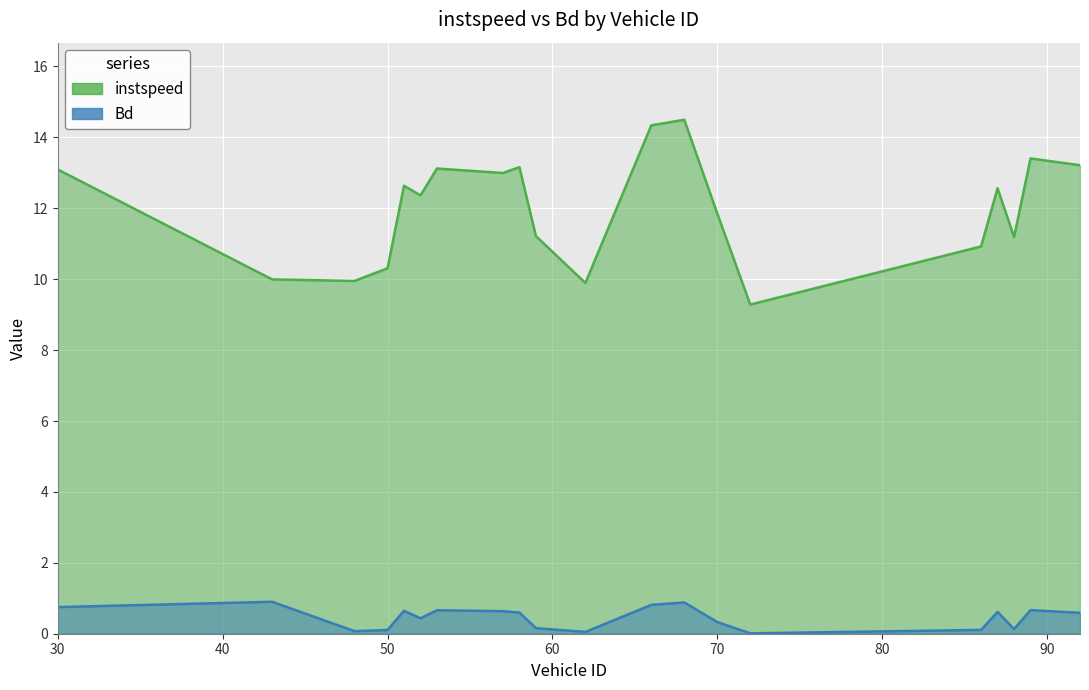

Between 30.0 and 68.0, which series saw the biggest shift?

instspeed